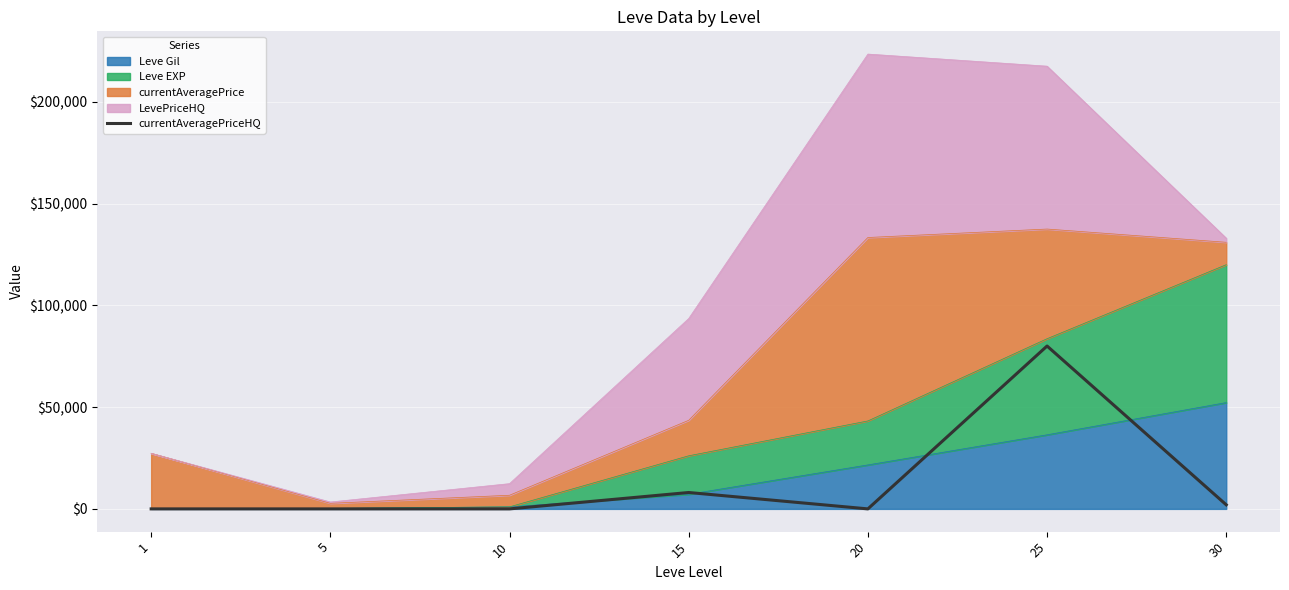

At which category does the chart reach its minimum across all series?

1